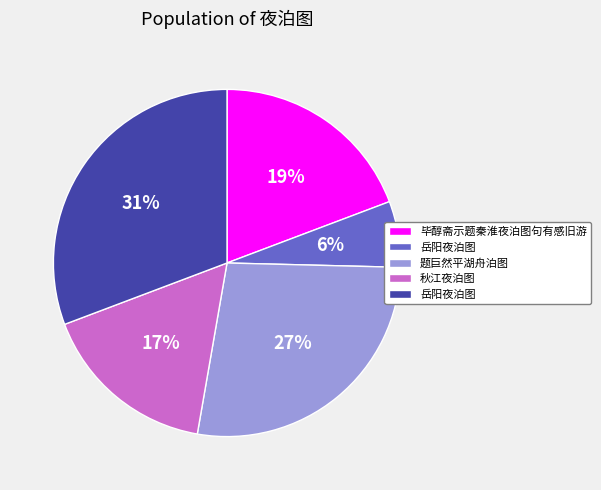

To the nearest percent, what is the difference between the largest and smallest slice percentages?

25%